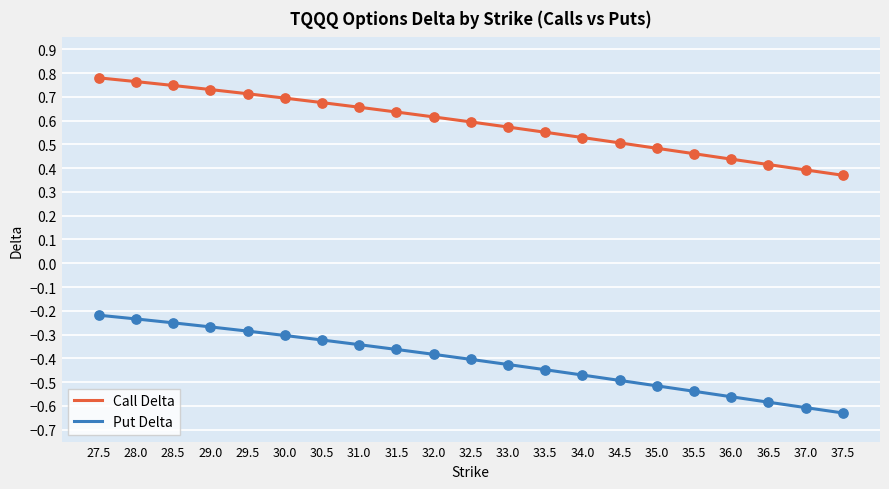

What is the difference between the highest and lowest values at 29.0?

1.0